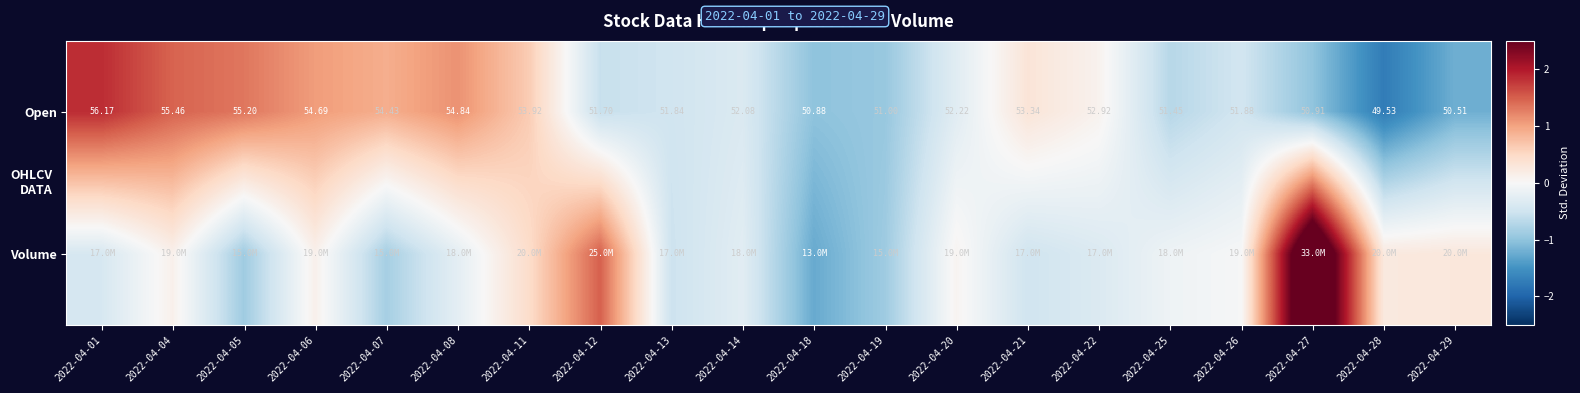

How many positive values does the Volume series have?

8